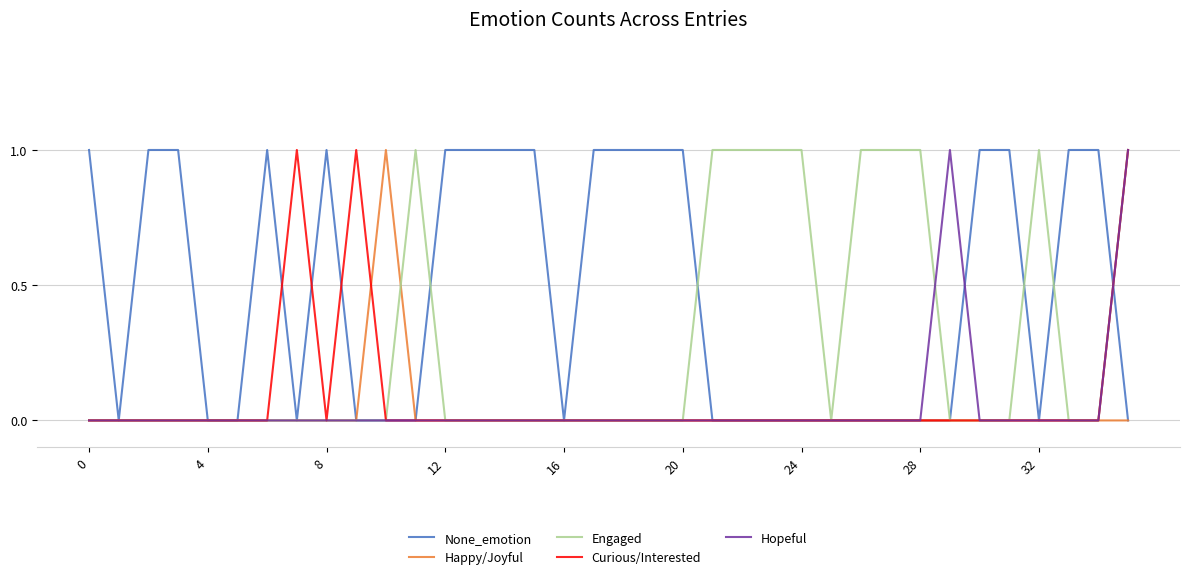

What is the difference between the maximum and minimum values in the None_emotion series?

1